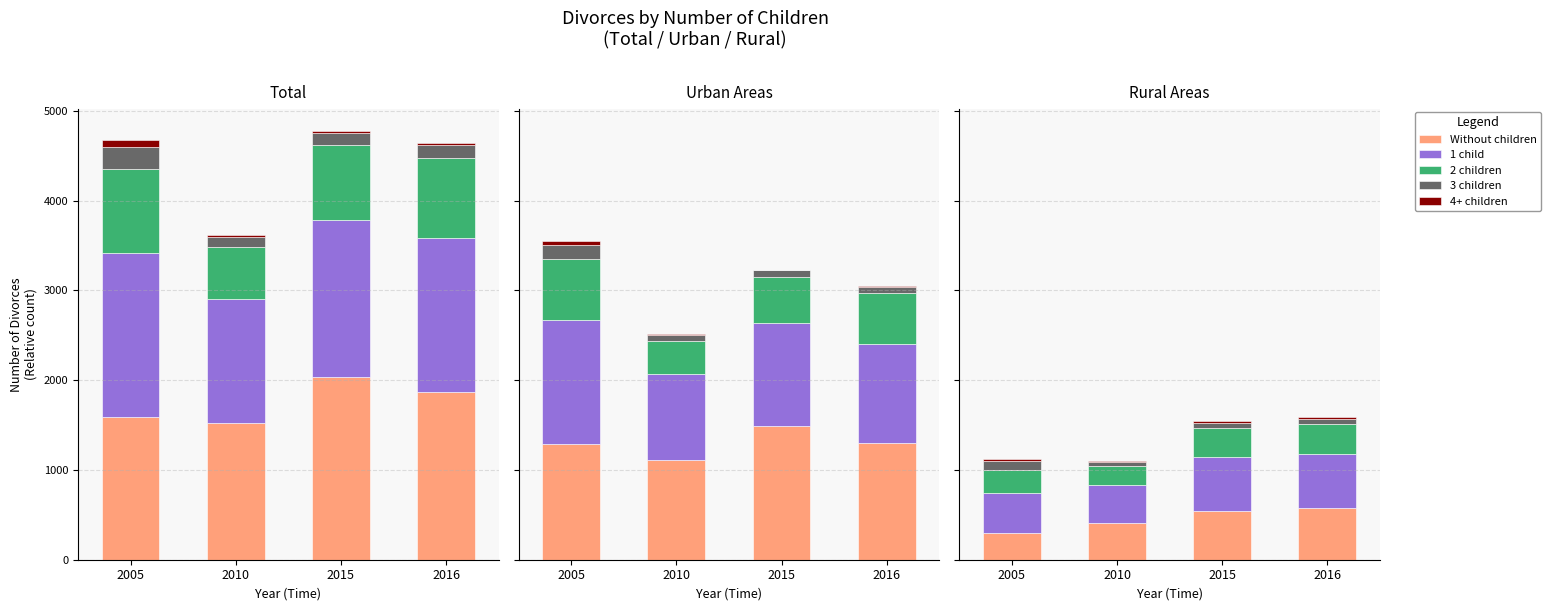

What is the minimum value shown in the chart?

11